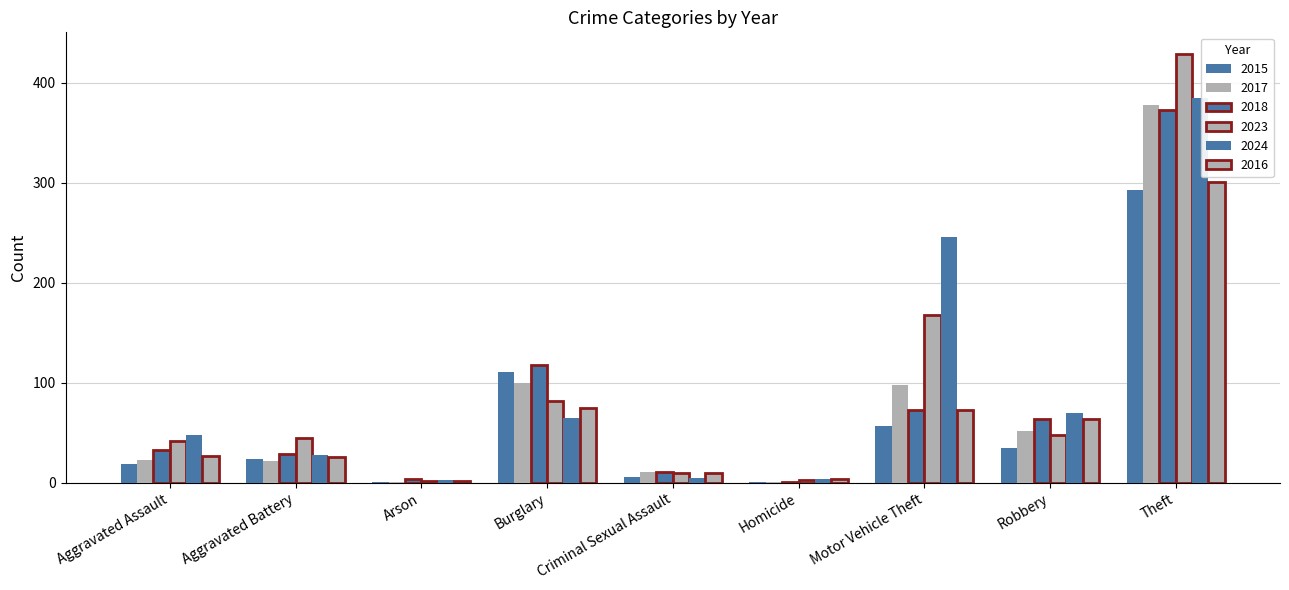

How many groups of bars are there?

9